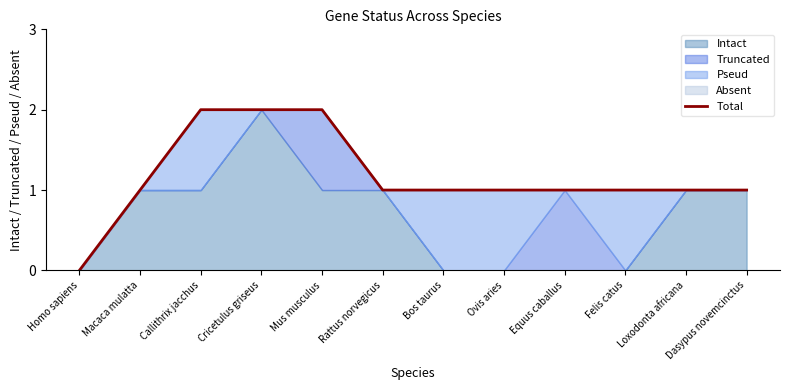

At which label is the value closest to 1?

Macaca mulatta